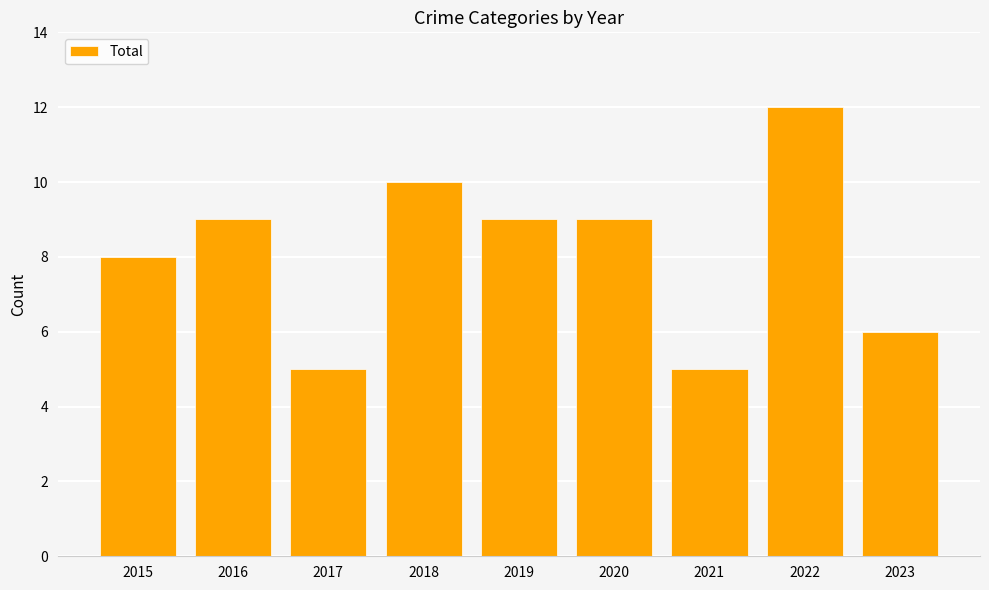

What is the maximum value shown in the chart?

12